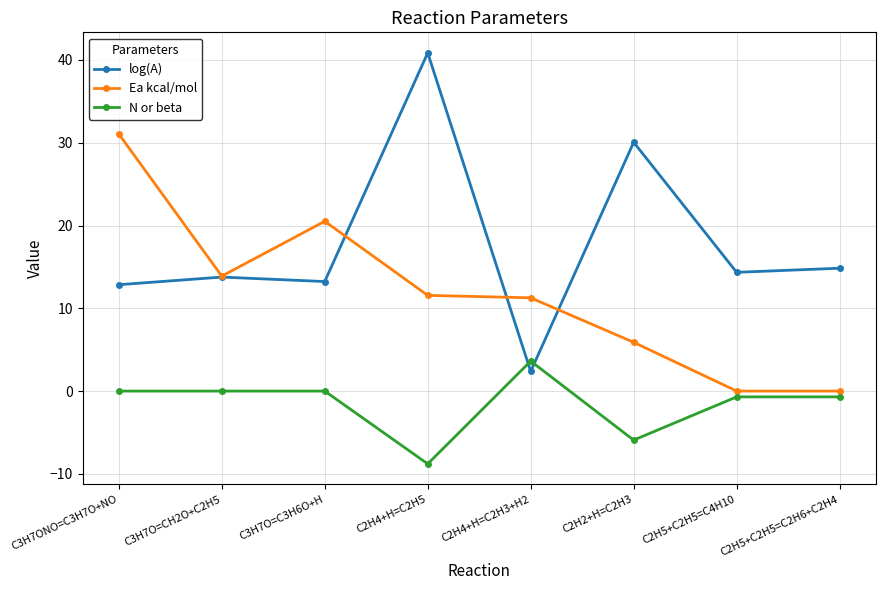

How many data points in log(A) are less than 14?

4